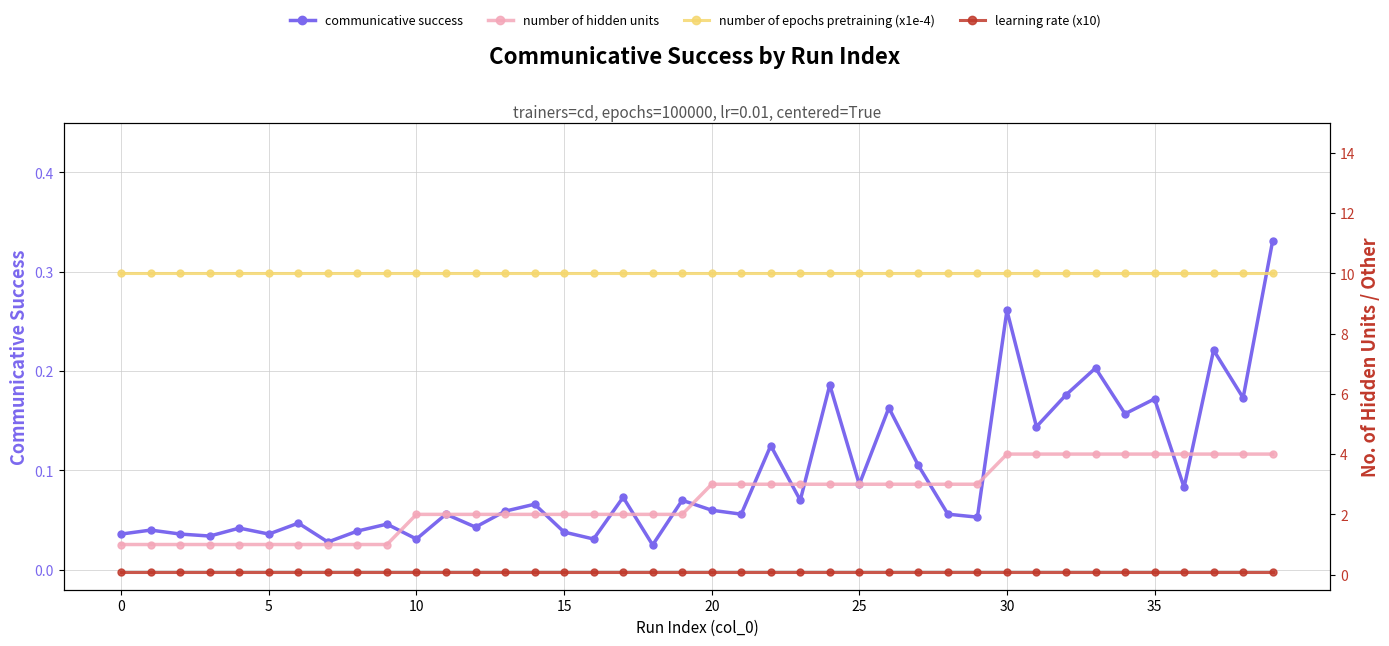

What is the value of the number of epochs pretraining (x1e-4) point at the 7th from the left?

10.0